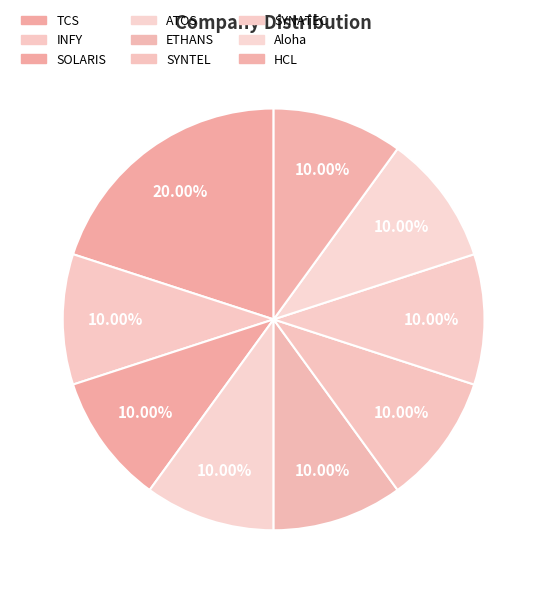

What percentage is the ETHANS slice, to the nearest percent?

10%